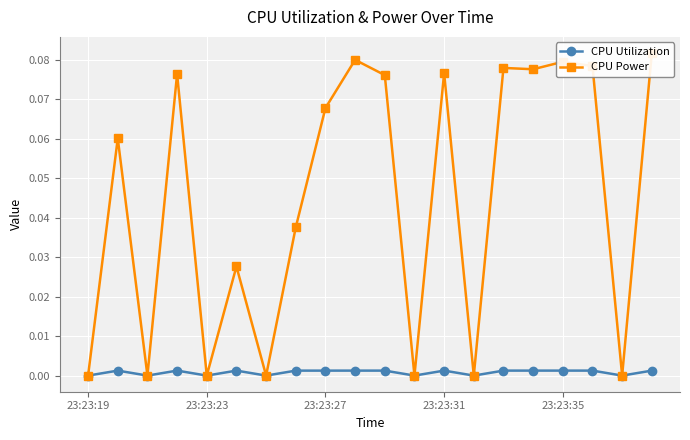

How many interior local peaks does the CPU Power series have?

7